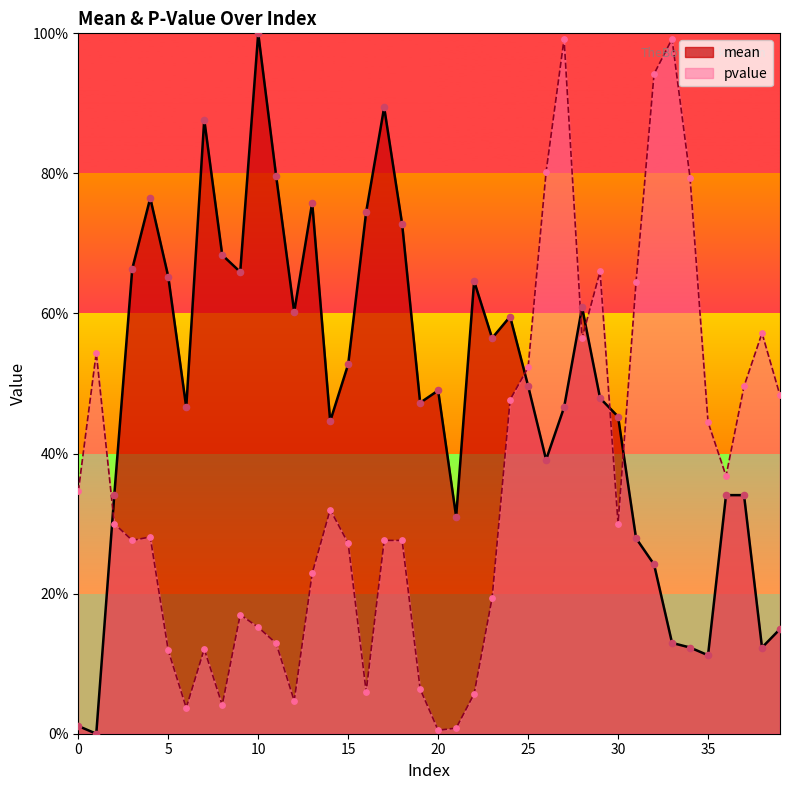

At how many categories does at least one series exceed 0?

40